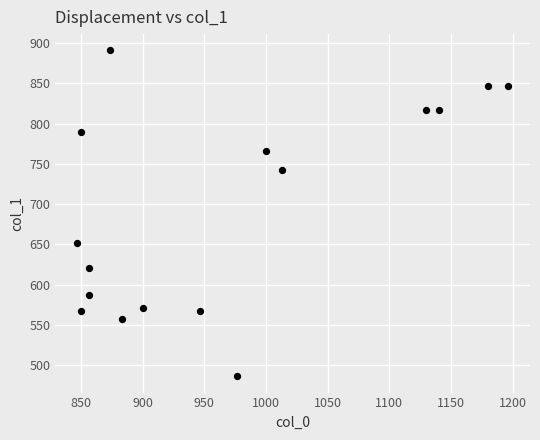

What is the range of Y values (max minus min)?

405.0